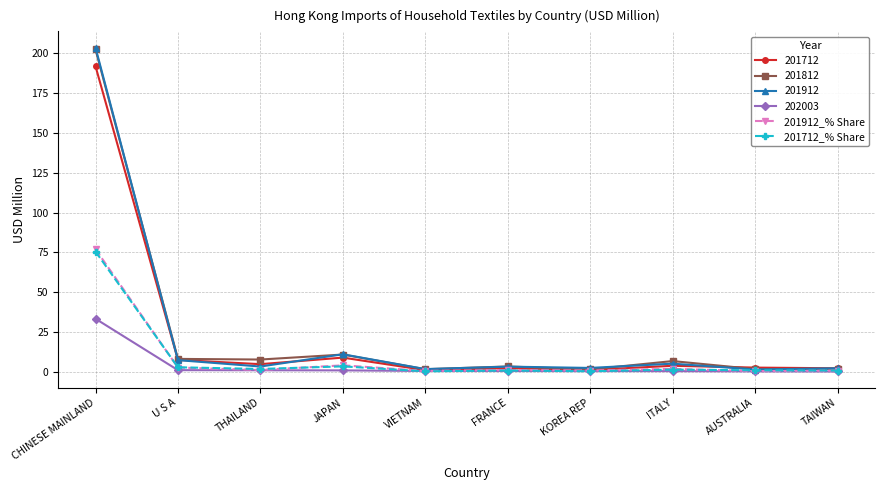

In 201712_% Share, how many points are lower than both neighbors (excluding endpoints)?

3